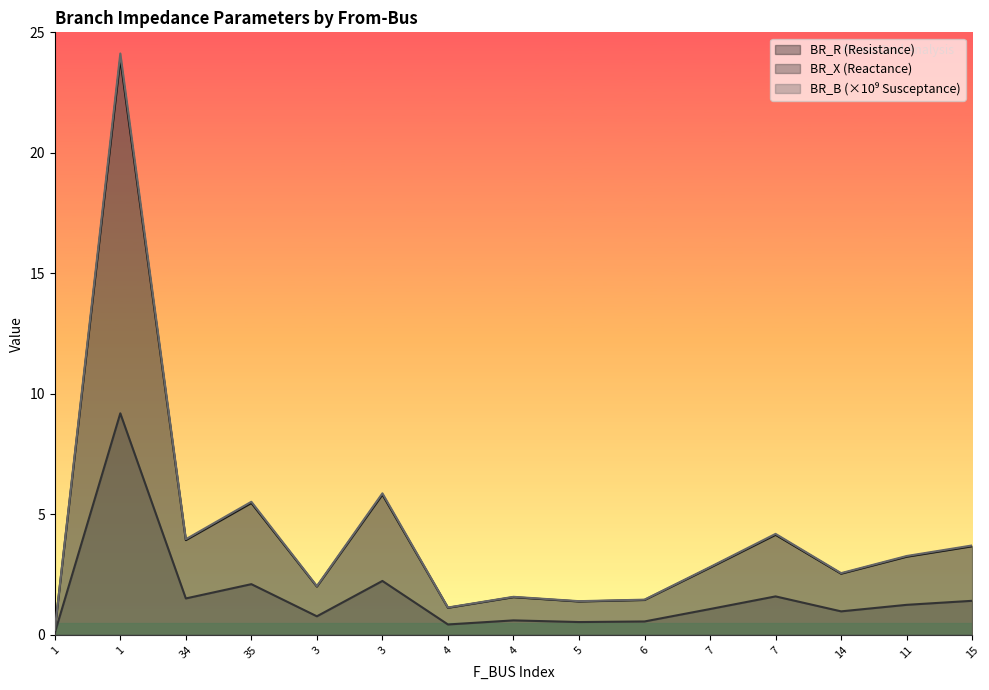

In BR_X, how many points are lower than both neighbors (excluding endpoints)?

5